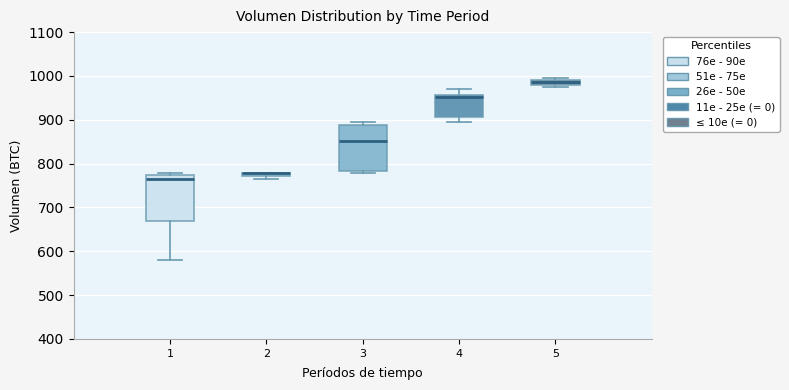

Where is the upper edge of the box at x = 4 on the y-axis? The values are not printed on the chart, so give them approximately, as read against the axis.

960